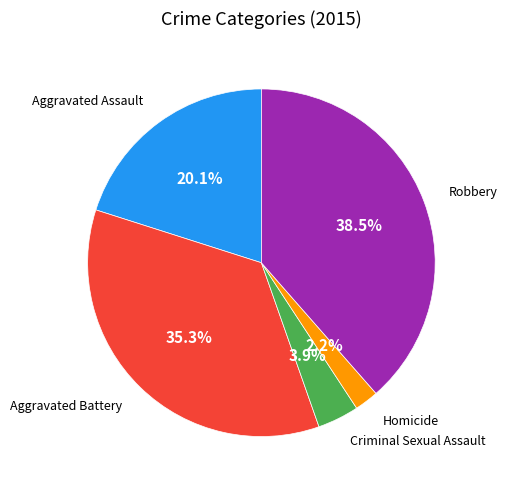

Is there a majority slice in this chart?

No